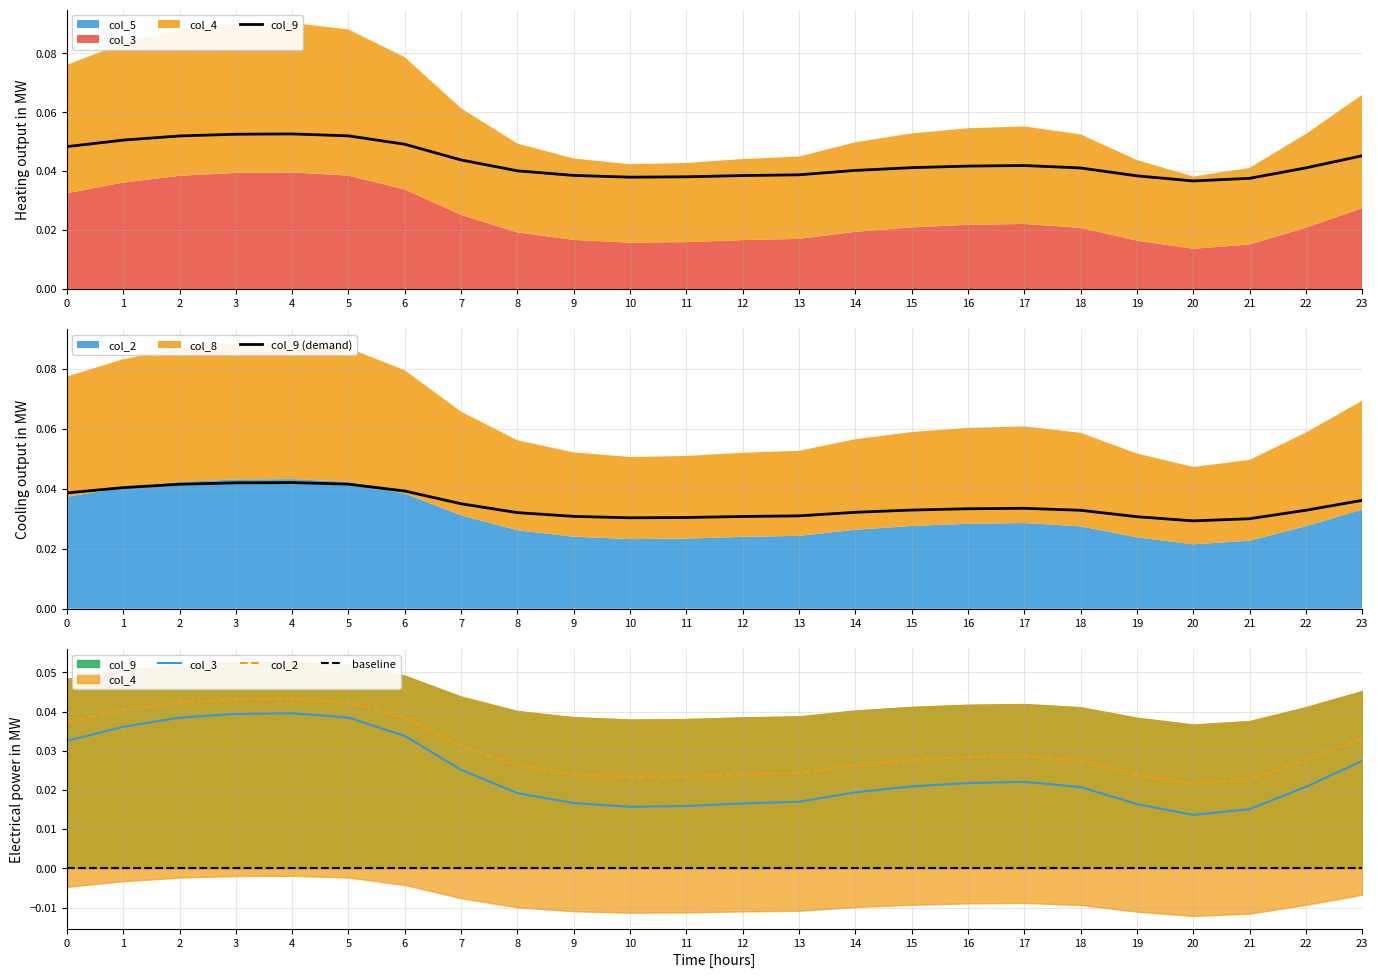

How many interior local peaks does the col_8 series have?

2